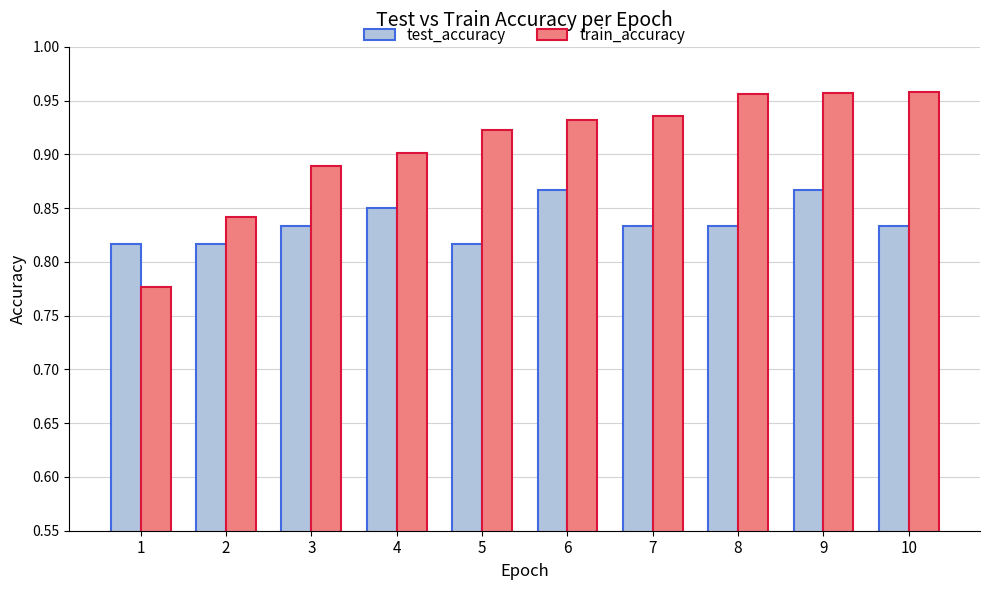

Which category has the lowest value in the train_accuracy series?

1